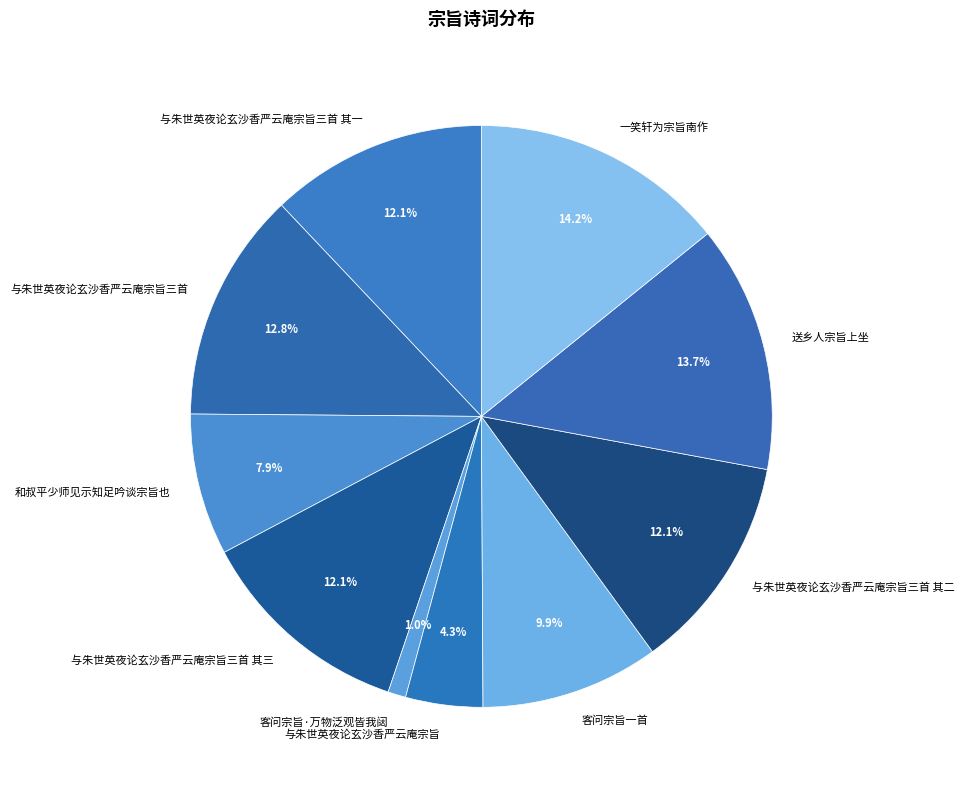

How many segments does this pie chart have?

10